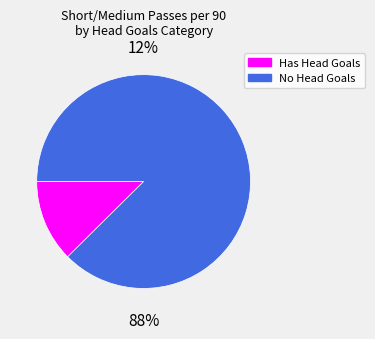

True or false: 0.05 accounts for 13% of the total.

True